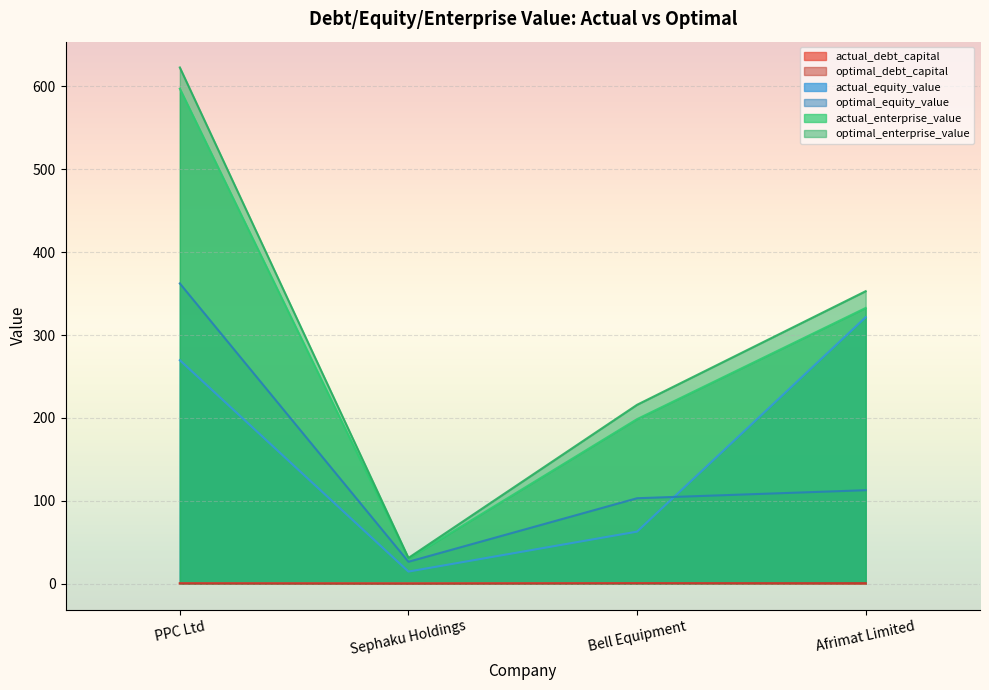

Reading left to right, transcribe all the data shown in this chart.

actual_debt_capital: PPC Ltd=0.6	Sephaku Holdings=0.5	Bell Equipment=0.7	Afrimat Limited=0.1
optimal_debt_capital: PPC Ltd=0.5	Sephaku Holdings=0.2	Bell Equipment=0.6	Afrimat Limited=0.7
actual_equity_value: PPC Ltd=269.7	Sephaku Holdings=14.7	Bell Equipment=62.9	Afrimat Limited=321.6
optimal_equity_value: PPC Ltd=362.3	Sephaku Holdings=26.5	Bell Equipment=103.2	Afrimat Limited=112.9
actual_enterprise_value: PPC Ltd=597.3	Sephaku Holdings=30.2	Bell Equipment=198.6	Afrimat Limited=332.7
optimal_enterprise_value: PPC Ltd=622.9	Sephaku Holdings=31.2	Bell Equipment=215.9	Afrimat Limited=353.0